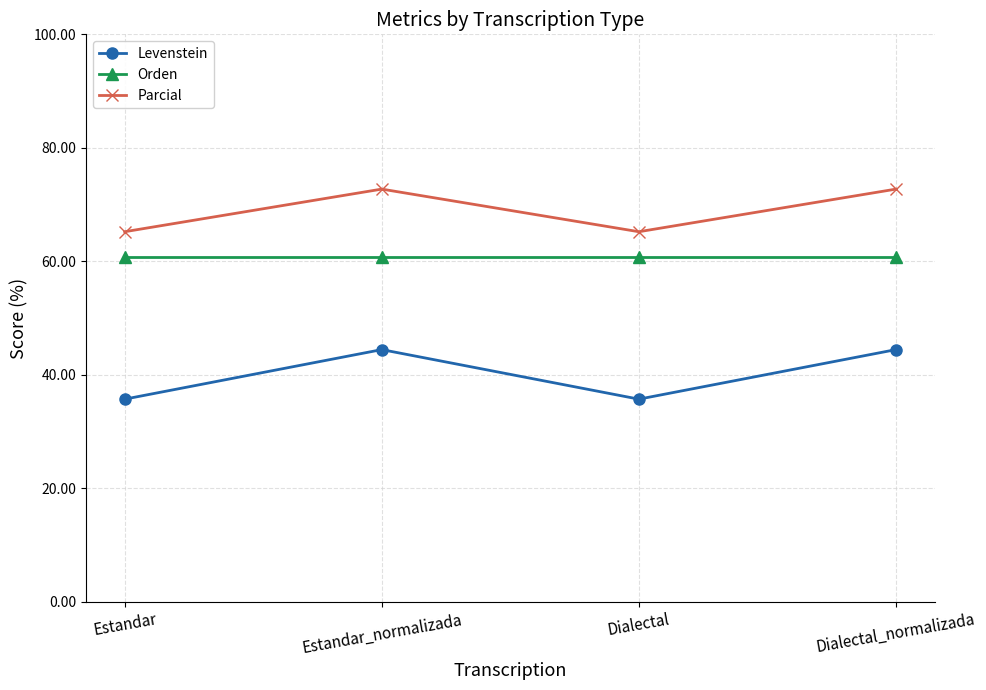

True or false: Orden and Levenstein intersect in this chart.

False